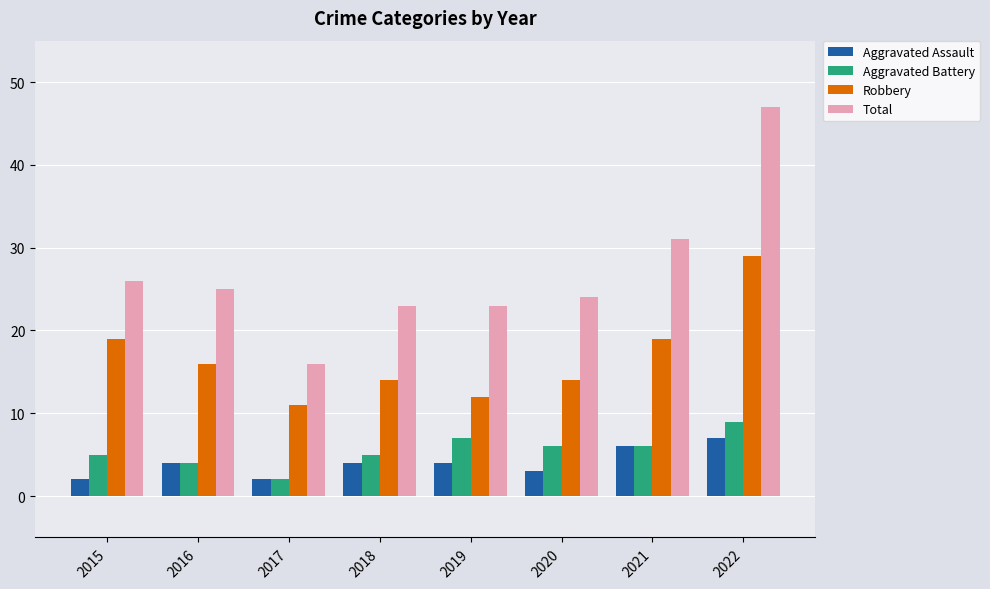

How many series are shown in this chart?

4